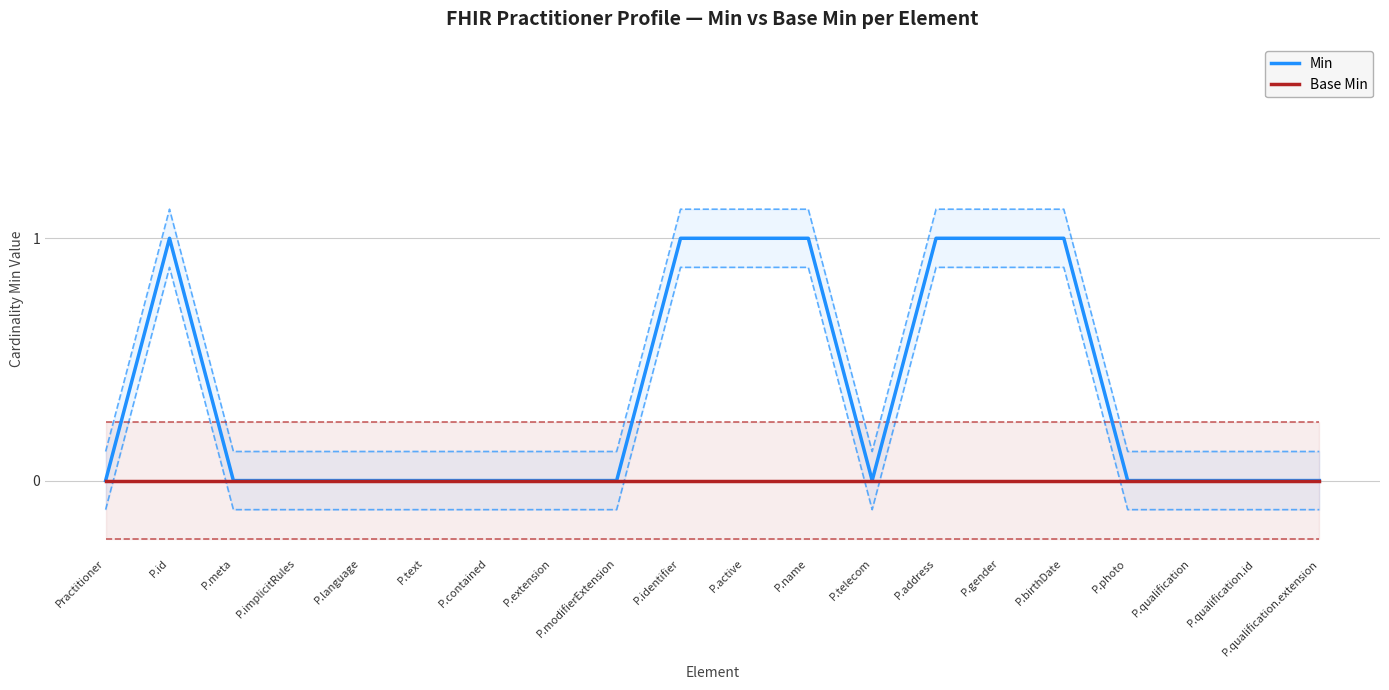

What is the sum of all Min values?

7